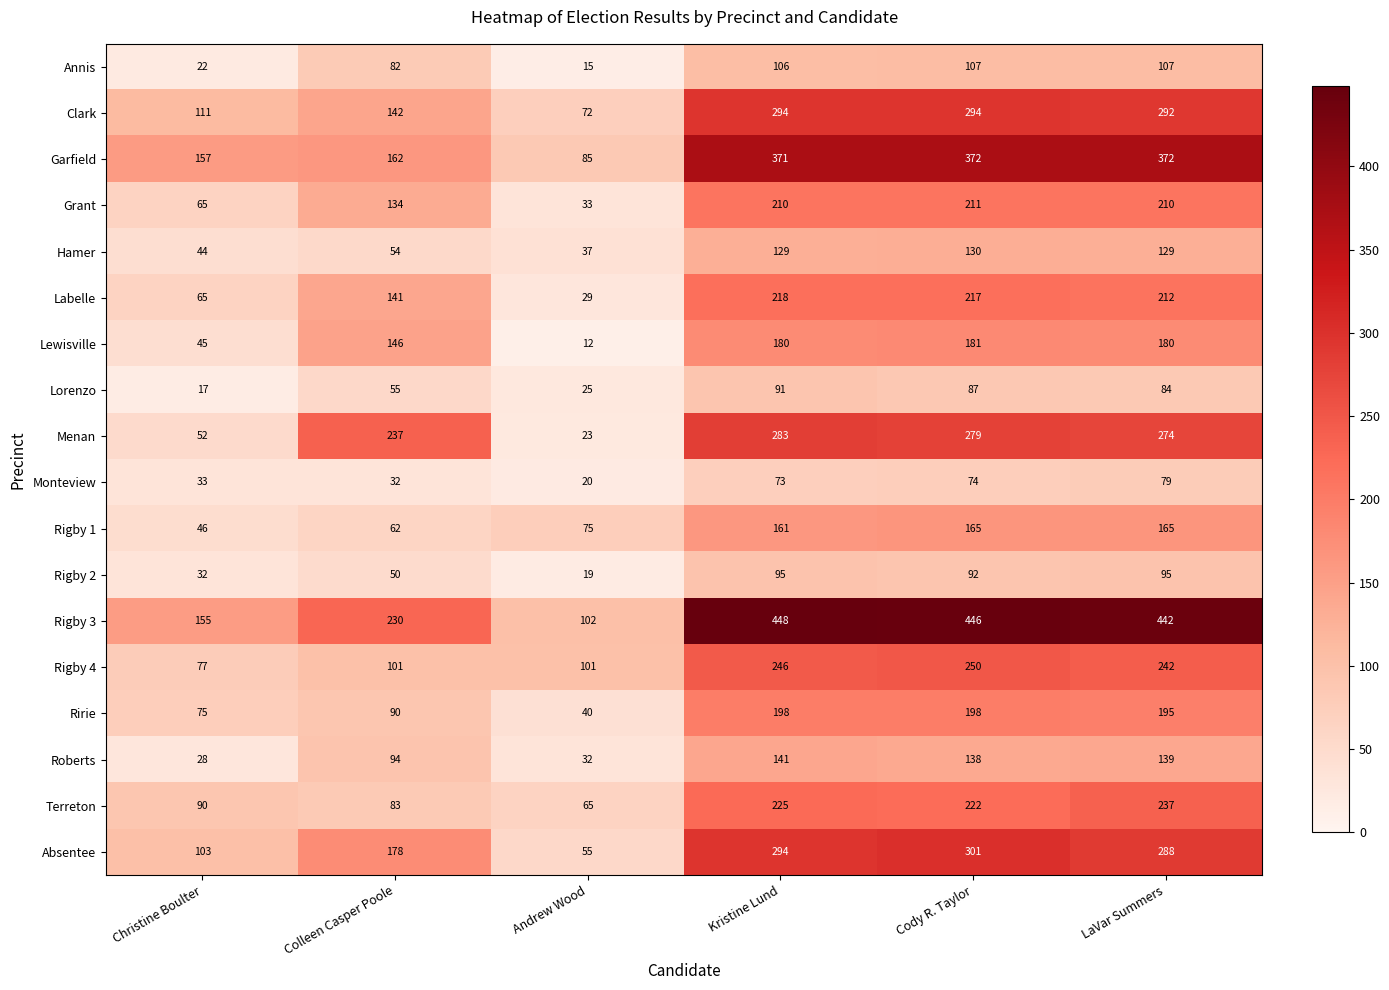

Which series has the largest range (max minus min)?

Rigby 3